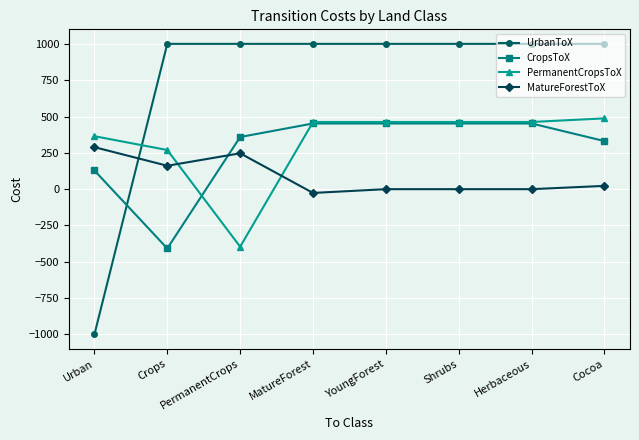

What is the sum of all UrbanToX values?

6000.0